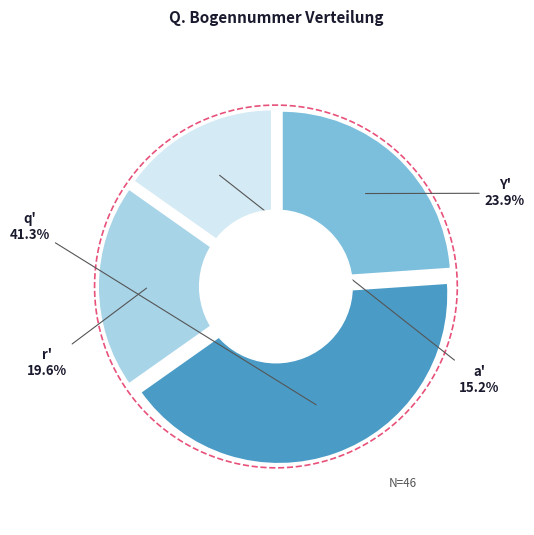

How many slices are in this pie chart?

4